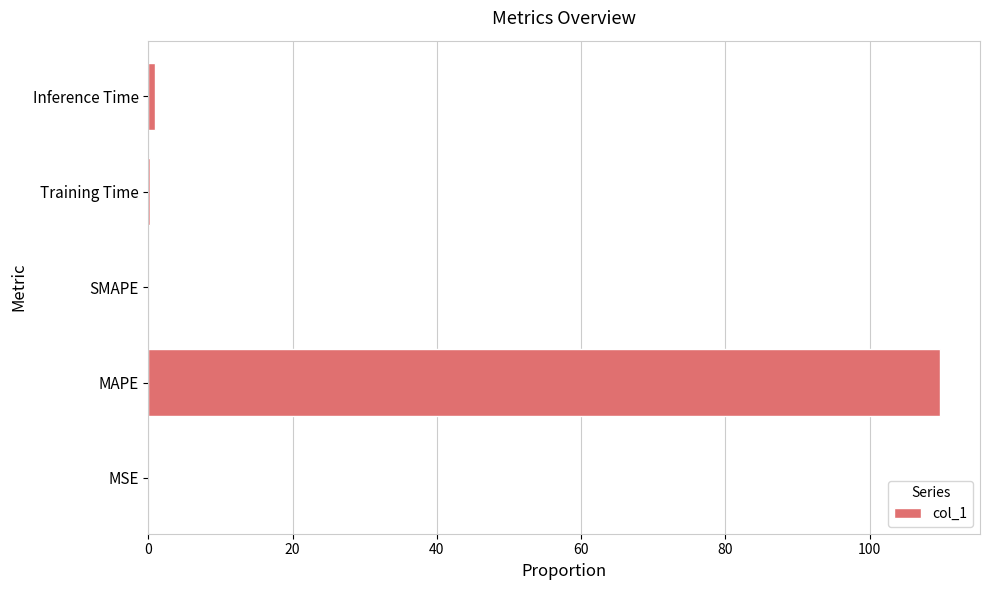

Is it true that the value at MAPE is 179.3?

False